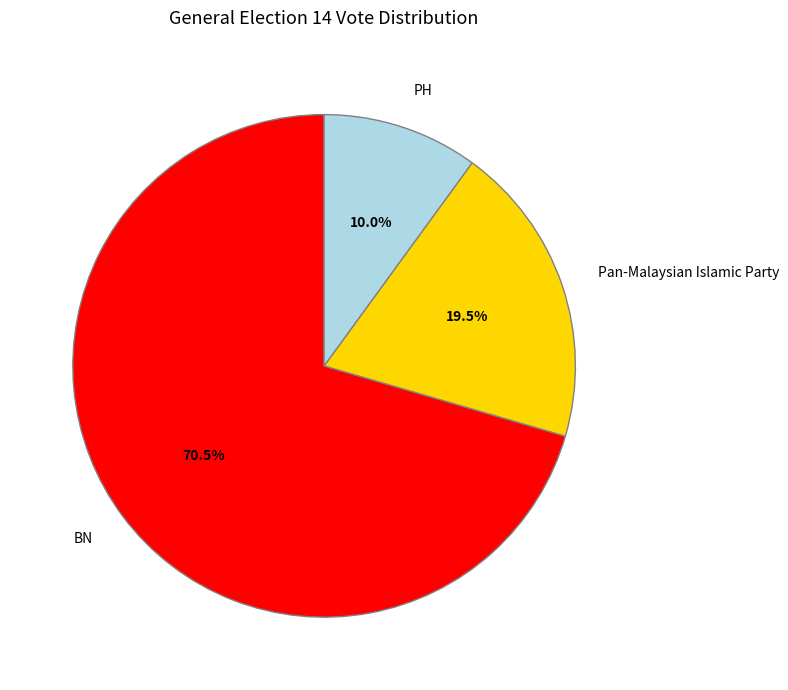

Which slice is the largest?

BN